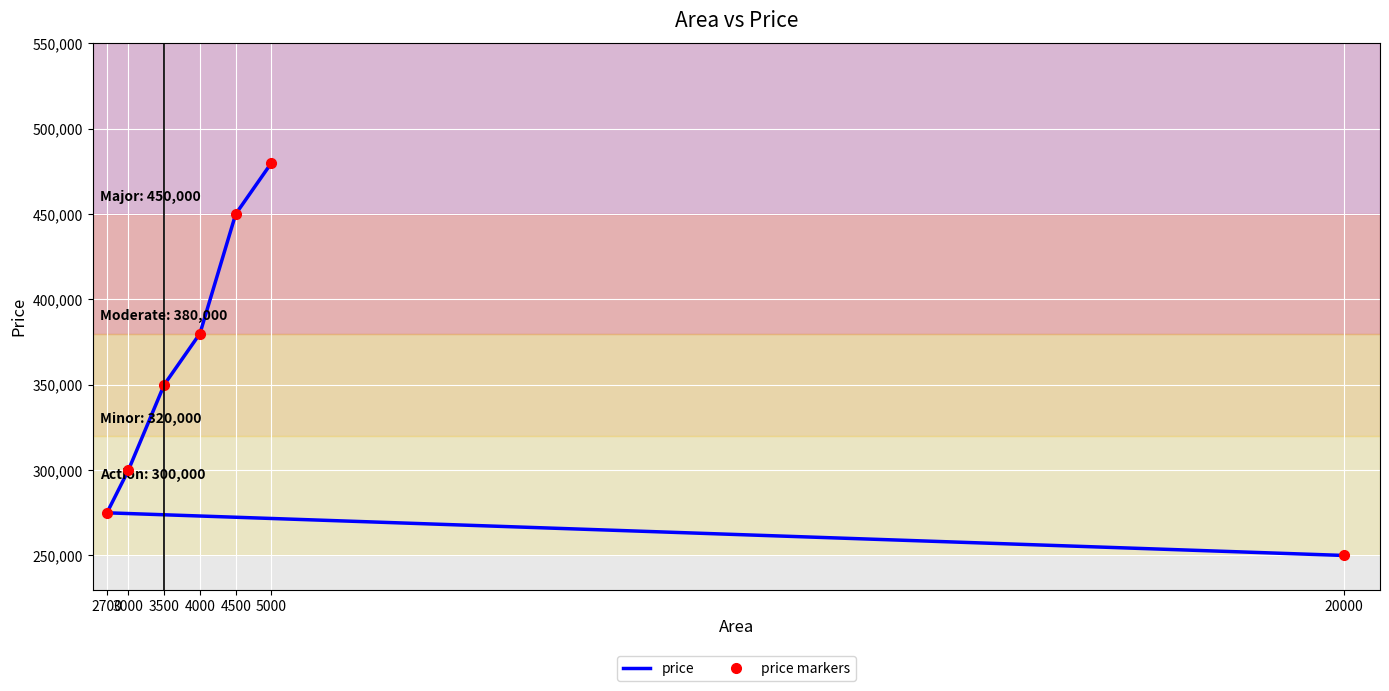

What is the smallest value displayed?

250000